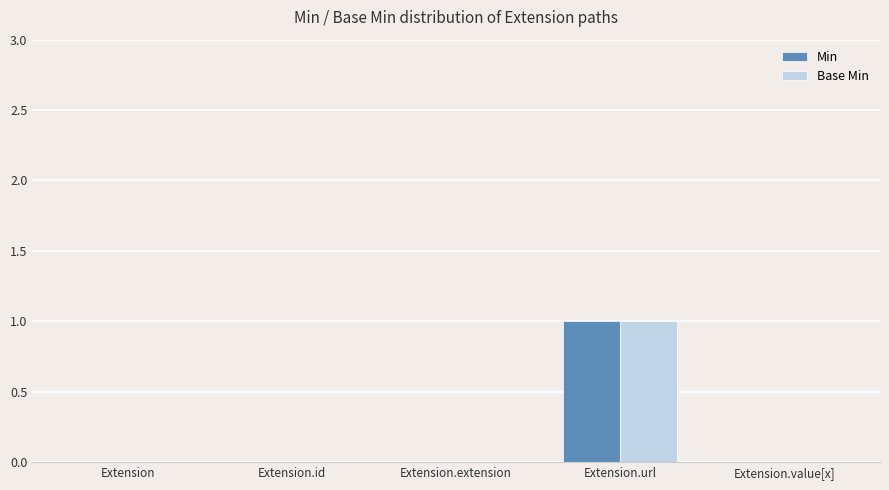

Does the chart contain stacked bars?

No